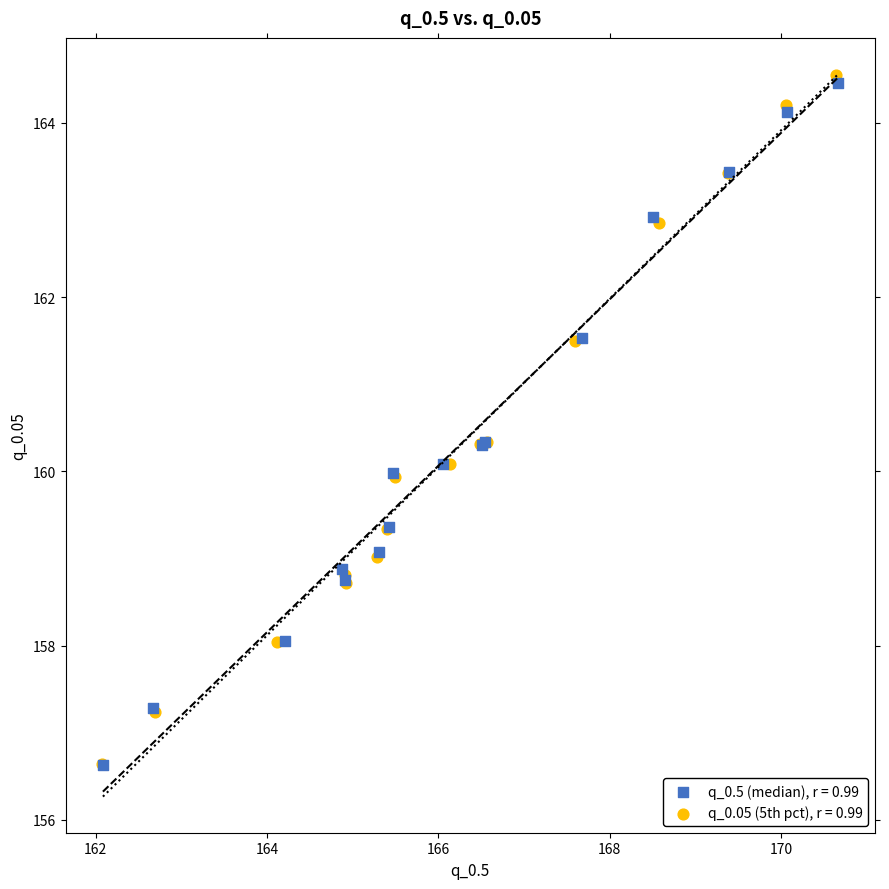

Which series has the largest Y range (max minus min)?

q_0.05 (5th pct), r = 0.99